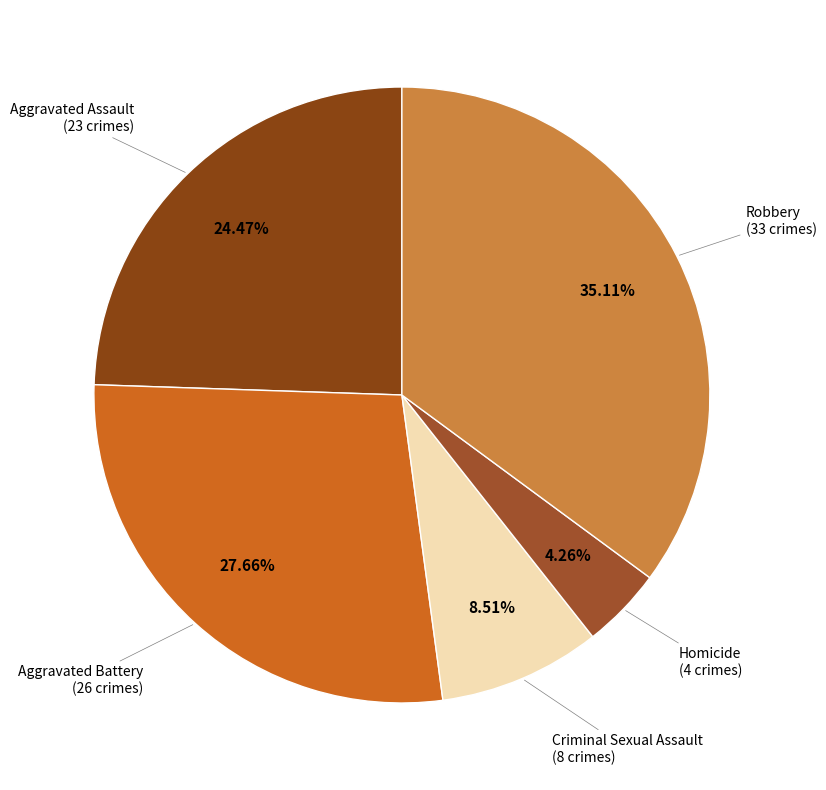

How many slices are in this pie chart?

5